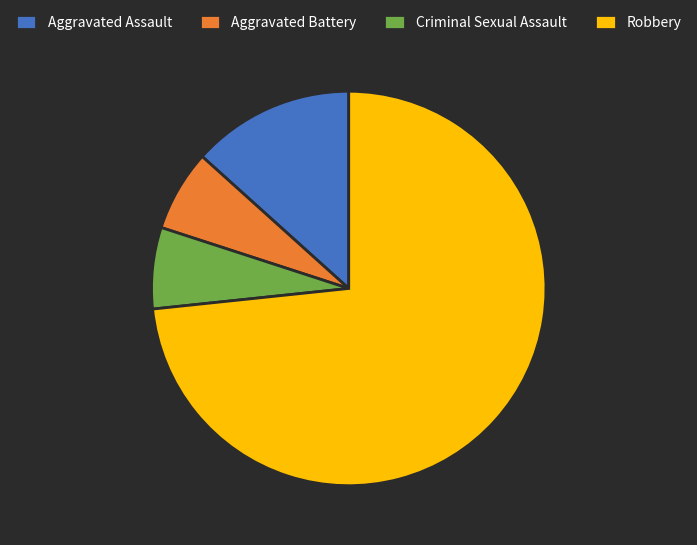

Is Aggravated Battery the majority of the pie?

No